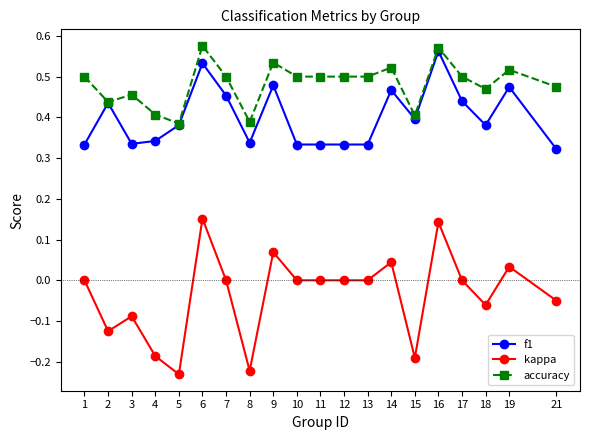

Which series has the widest spread of values?

kappa